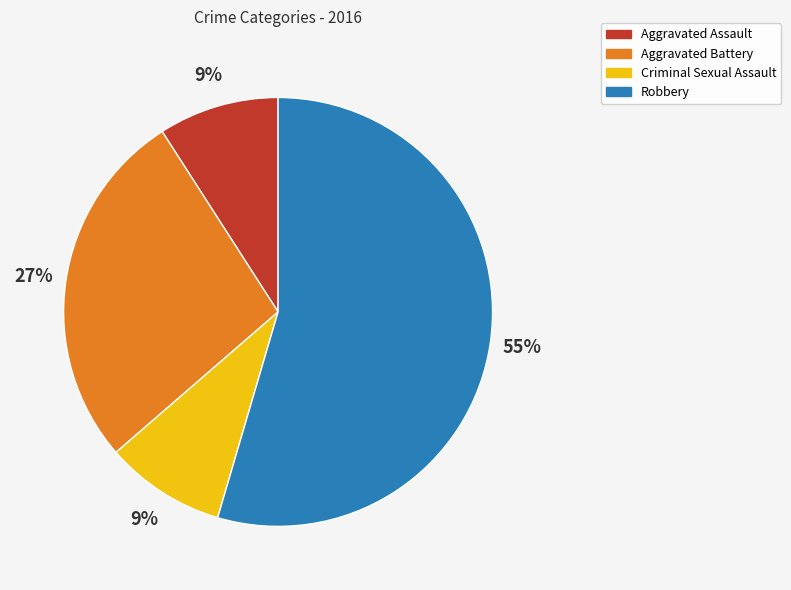

What is the largest slice in the pie chart?

Robbery